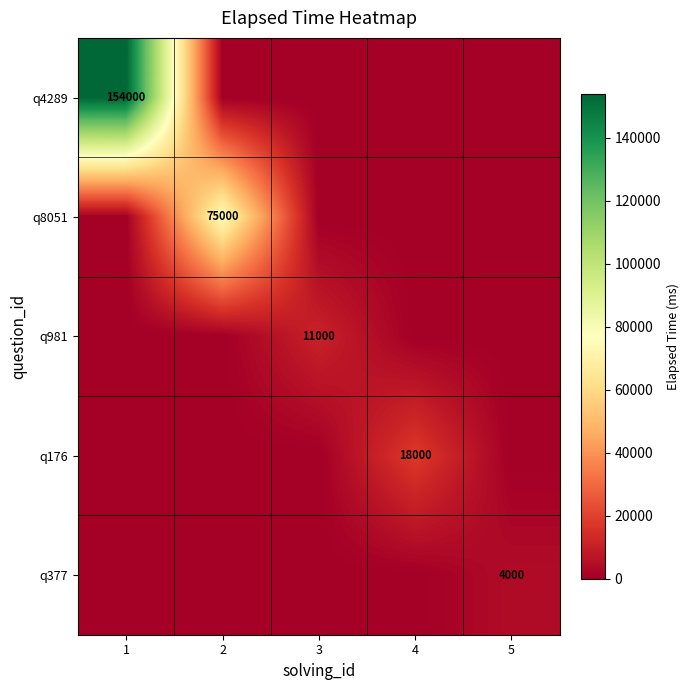

The q981 series shows 15434 at 3. True or false?

False